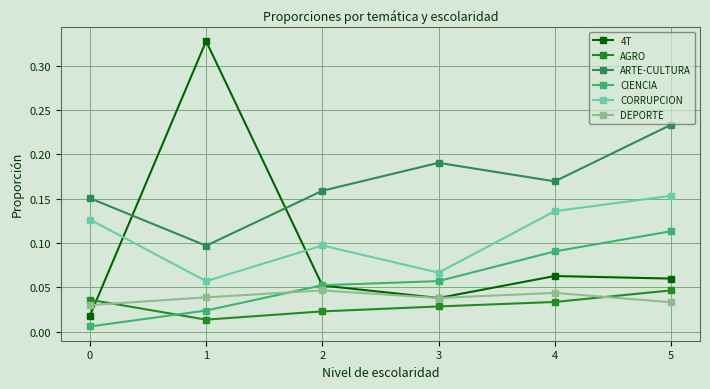

Which category has the highest value in the CIENCIA series?

5